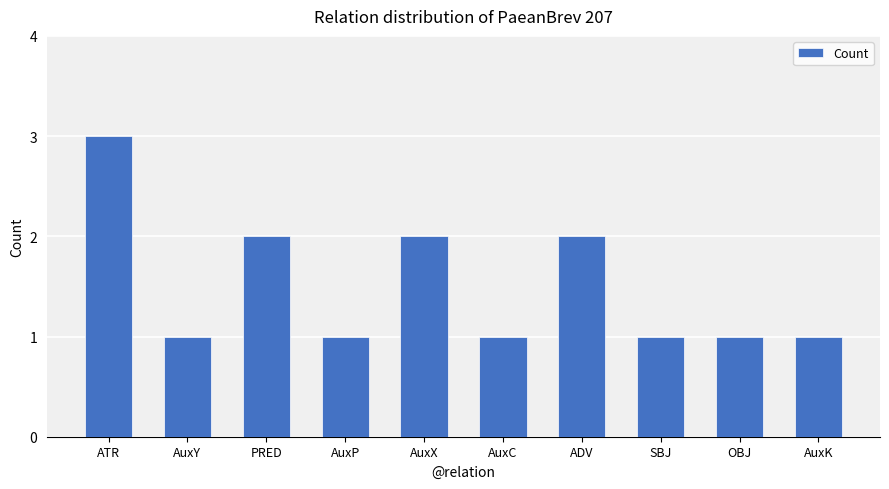

The value at AuxY is 1. True or false?

True